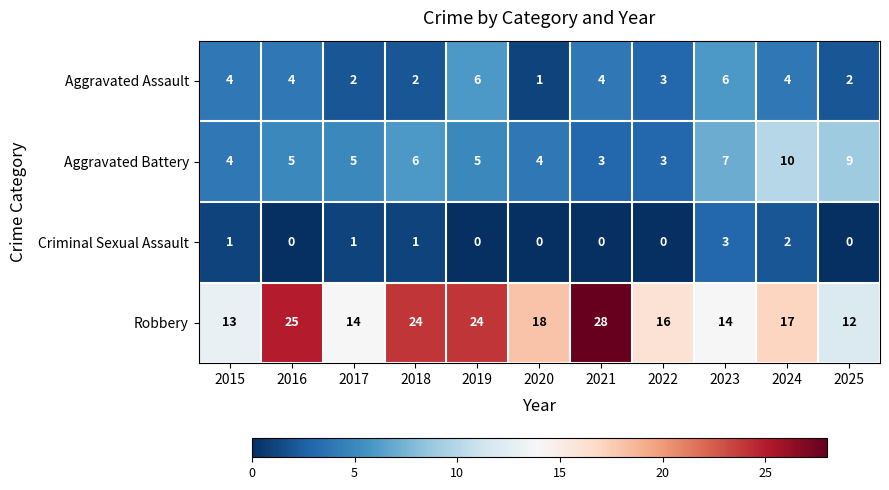

What is the total value across all series at 2015?

22